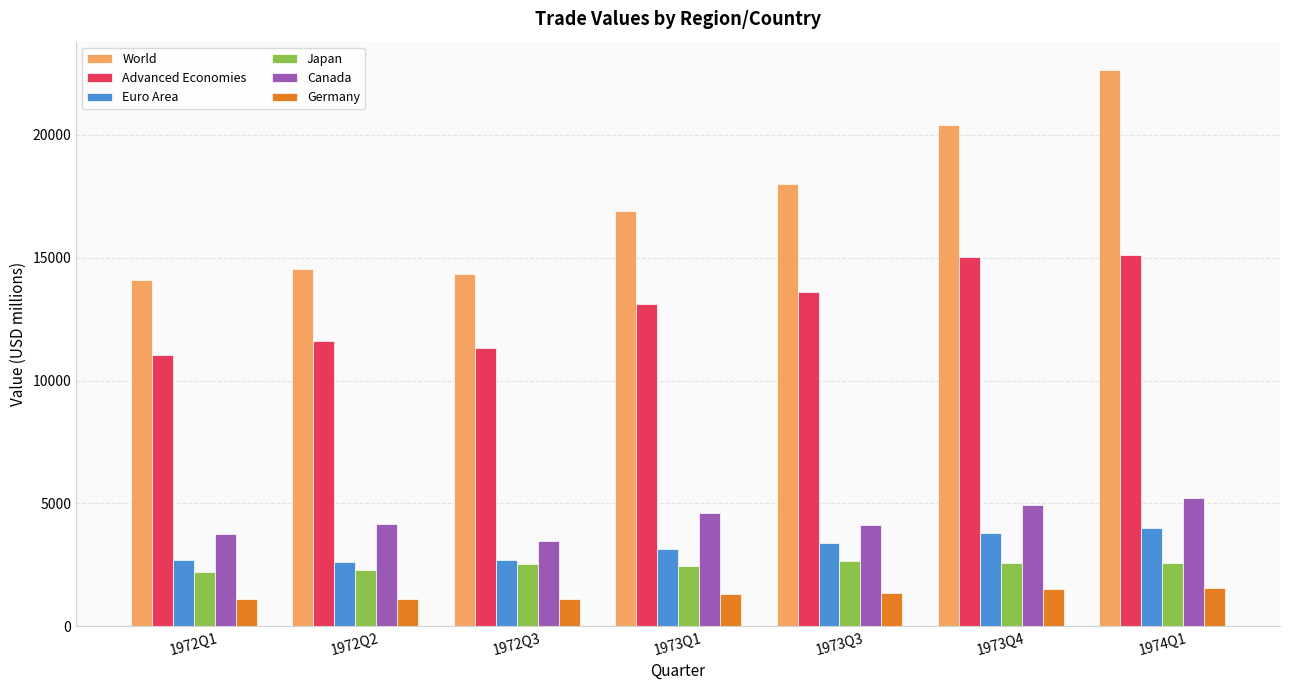

What is the difference between the World values at 1974Q1 and 1972Q3?

8316